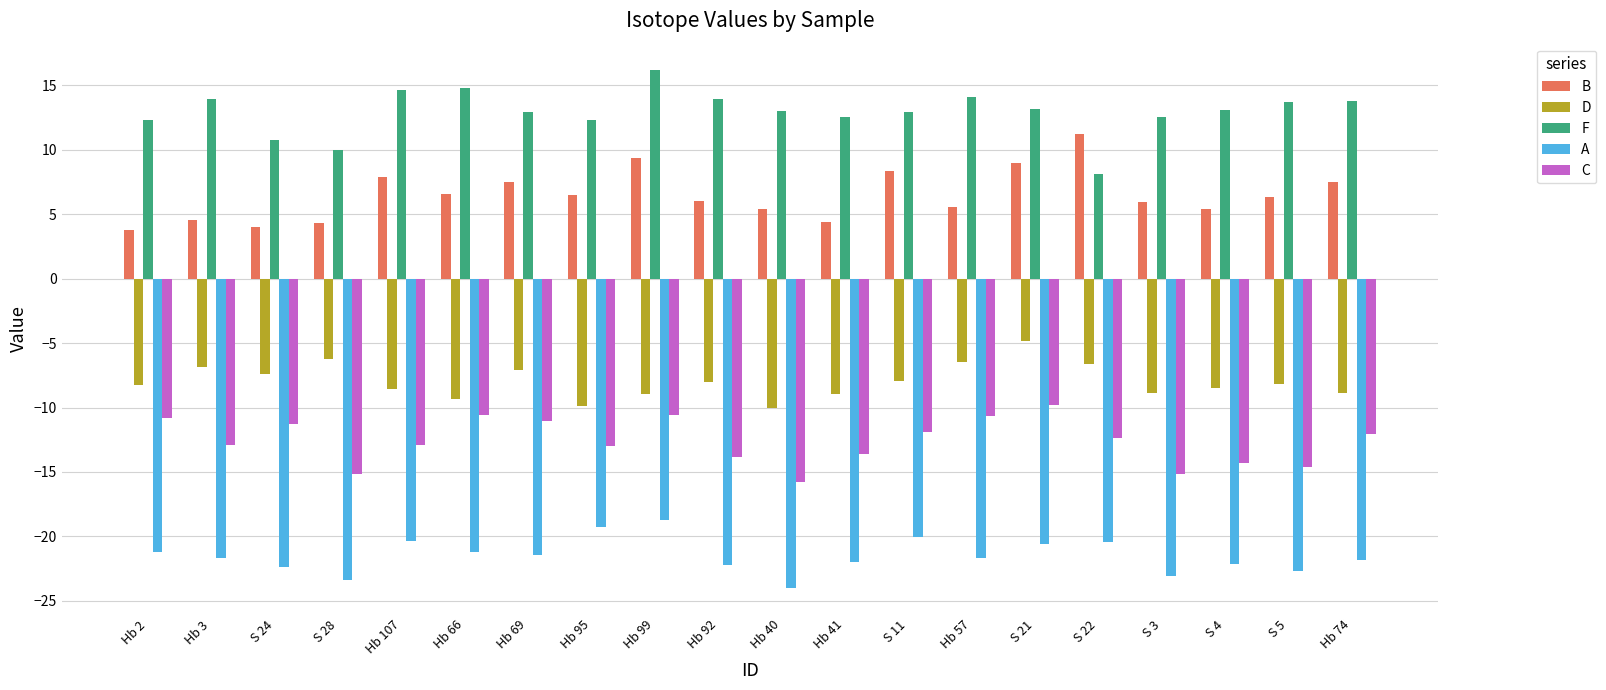

At which label does C reach its minimum?

Hb 40